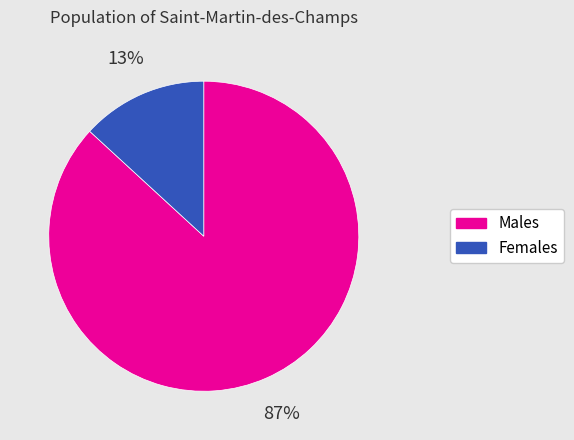

Is there a majority slice in this chart?

Yes